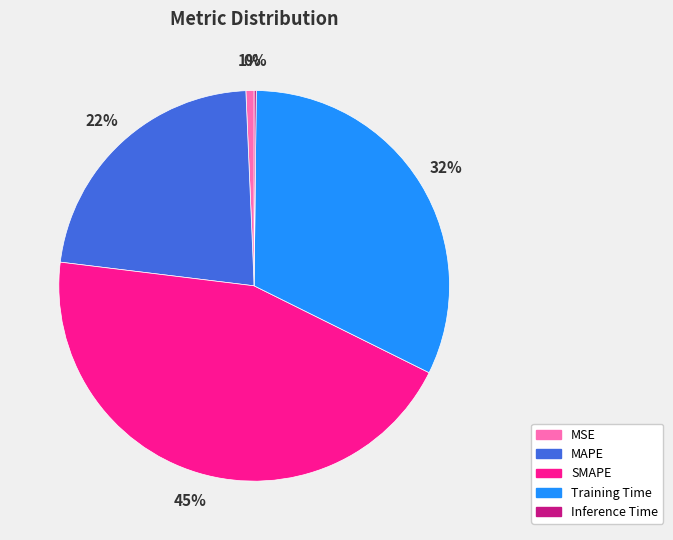

What is the largest slice in the pie chart?

SMAPE